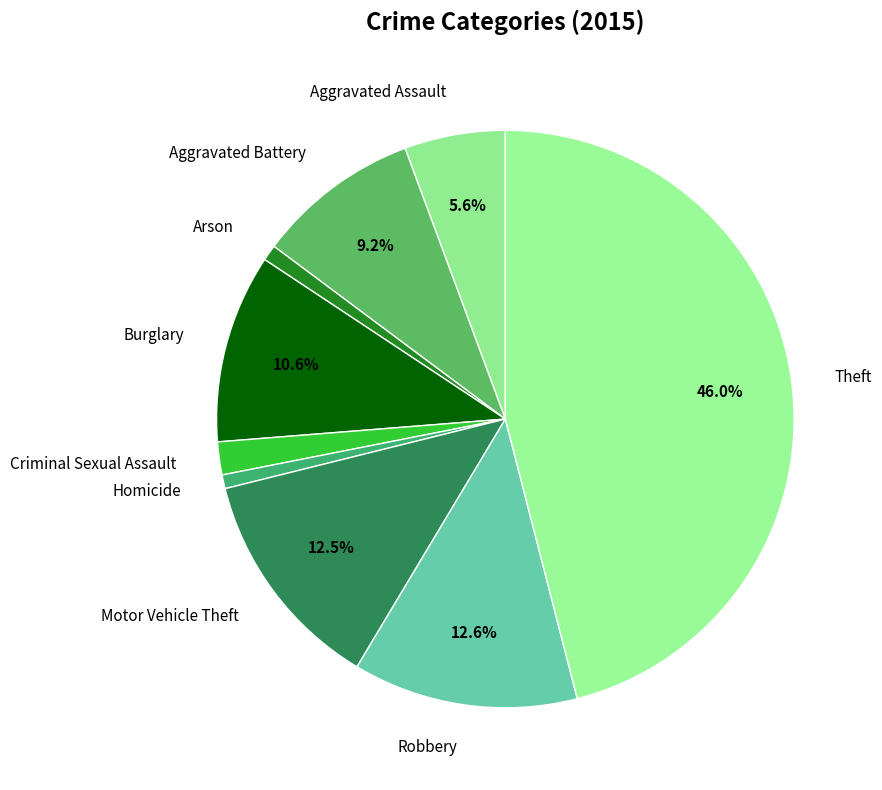

To the nearest percent, what is the difference between the largest and smallest slice percentages?

45%